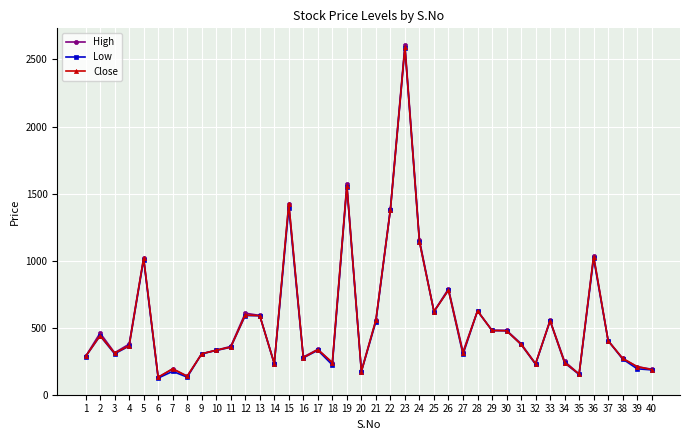

What is the sum of the High values at 10 and 9?

637